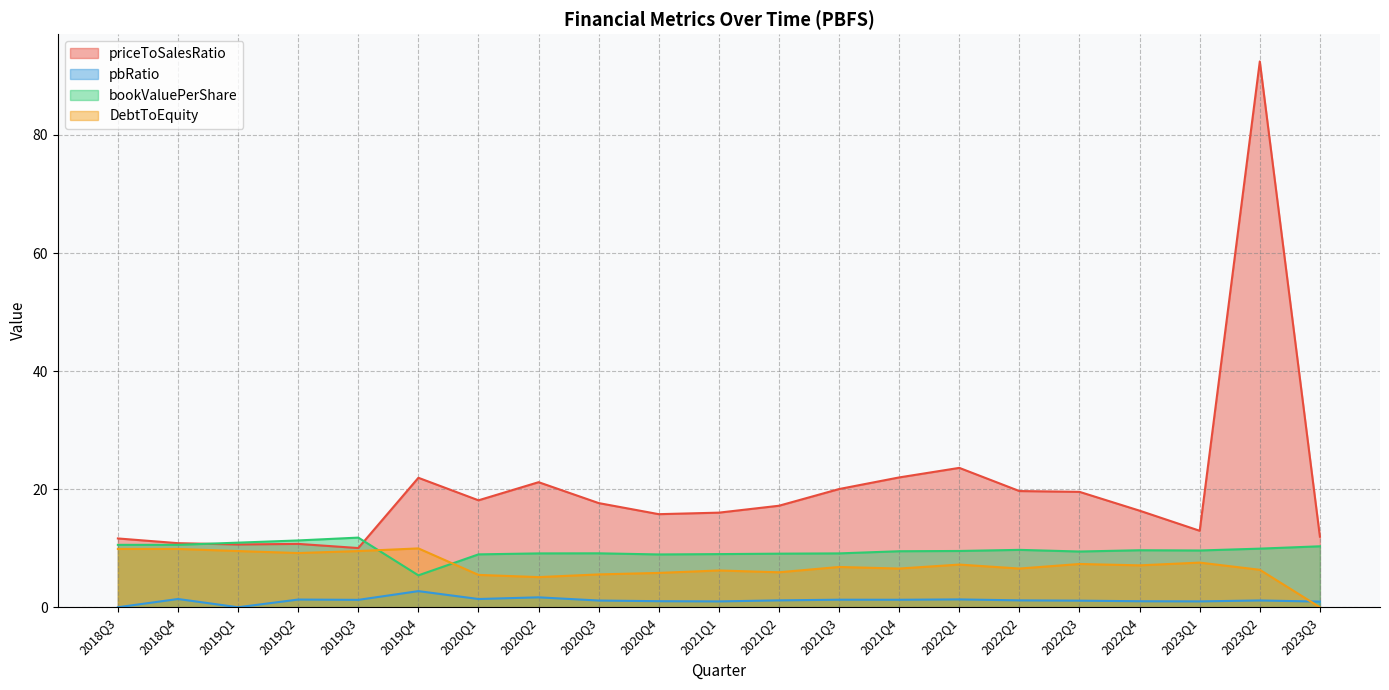

At which category is the sum across all series the highest?

2023Q2